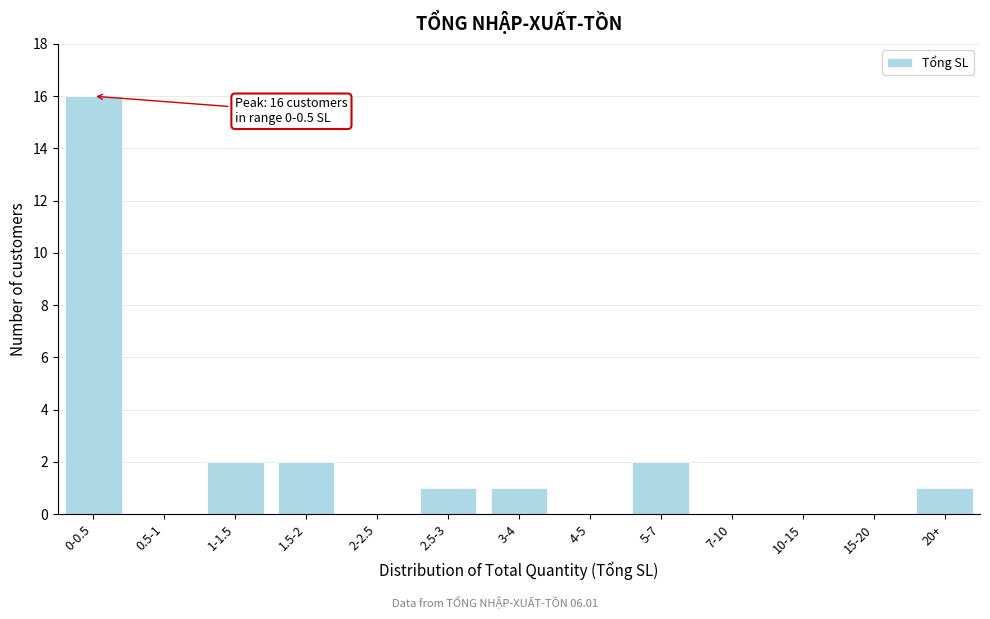

Reading right to left, what are all the values shown in this chart?

20+=1	15-20=0	10-15=0	7-10=0	5-7=2	4-5=0	3-4=1	2.5-3=1	2-2.5=0	1.5-2=2	1-1.5=2	0.5-1=0	0-0.5=16